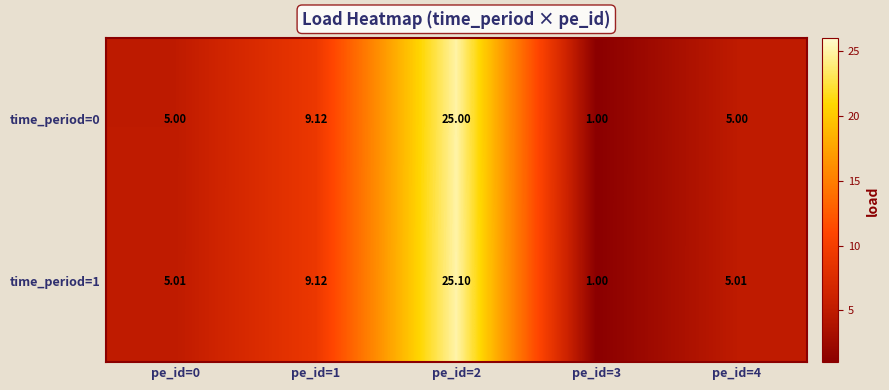

What is the minimum value shown in the chart?

1.0